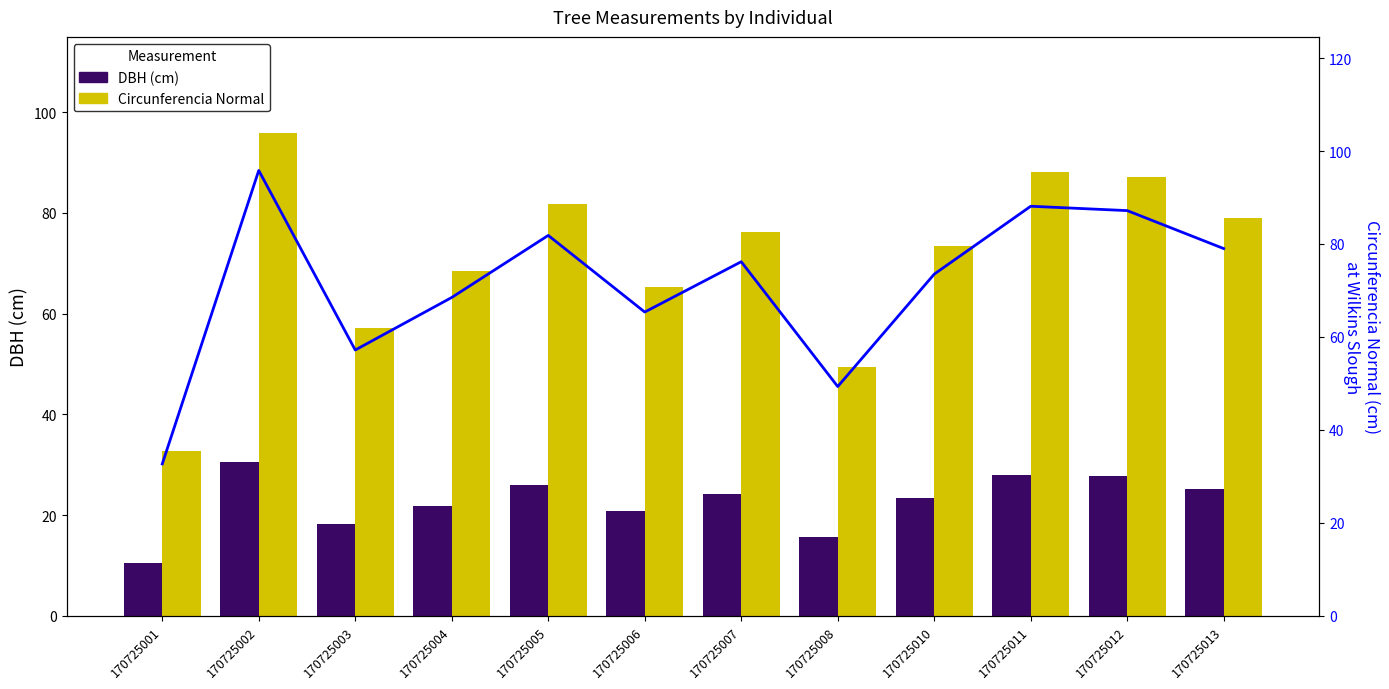

At how many categories does at least one series exceed 44?

11